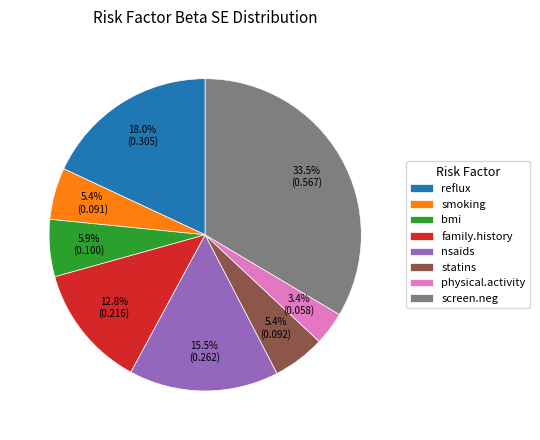

What percentage is the family.history slice, to the nearest percent?

13%